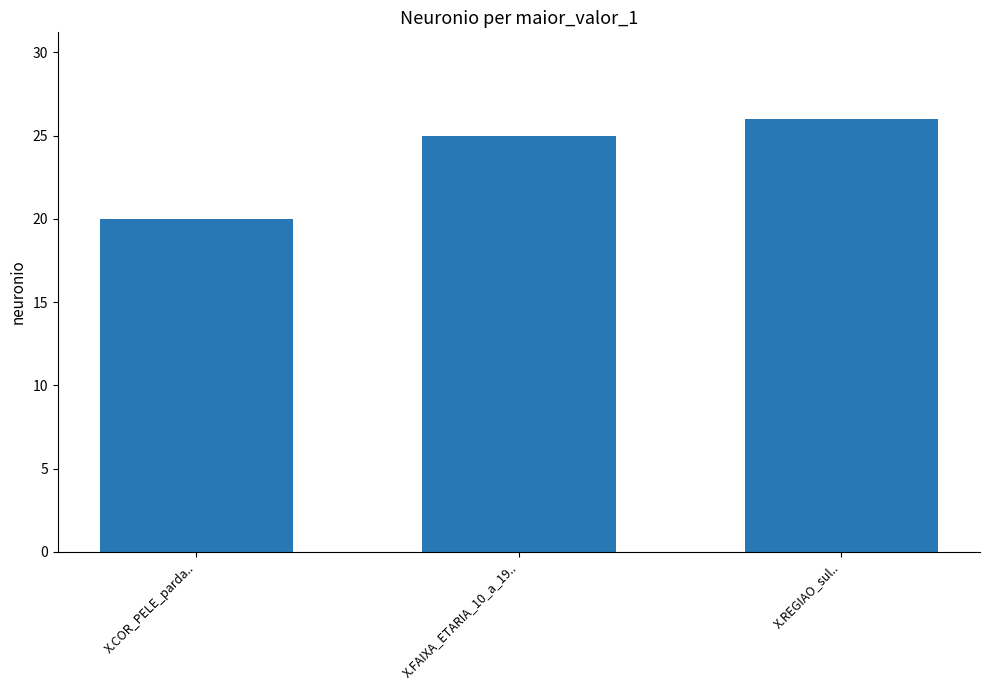

Reading right to left, extract all data points from this chart.

X.REGIAO_sul..=26	X.FAIXA_ETARIA_10_a_19..=25	X.COR_PELE_parda..=20